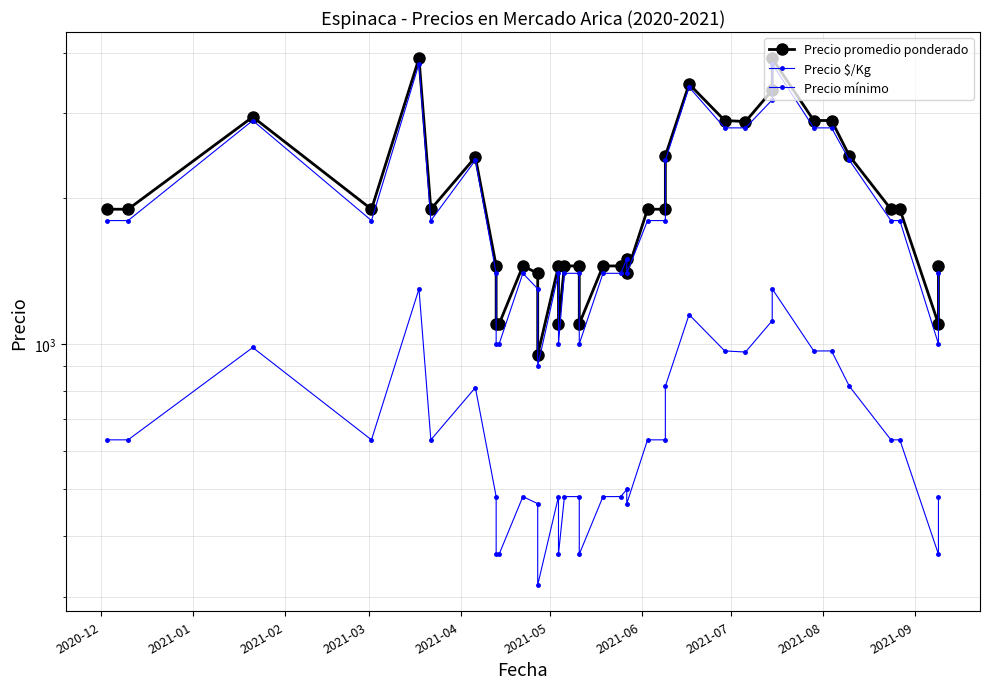

True or false: Precio mínimo has a value of 4601 at 27.

False